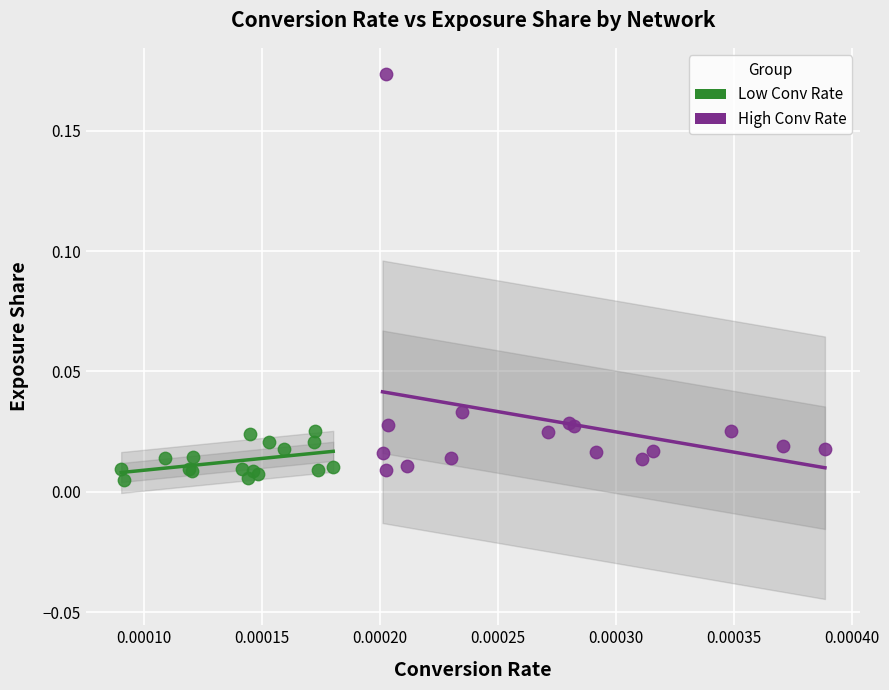

Which series contains the highest Y value?

High Conv Rate